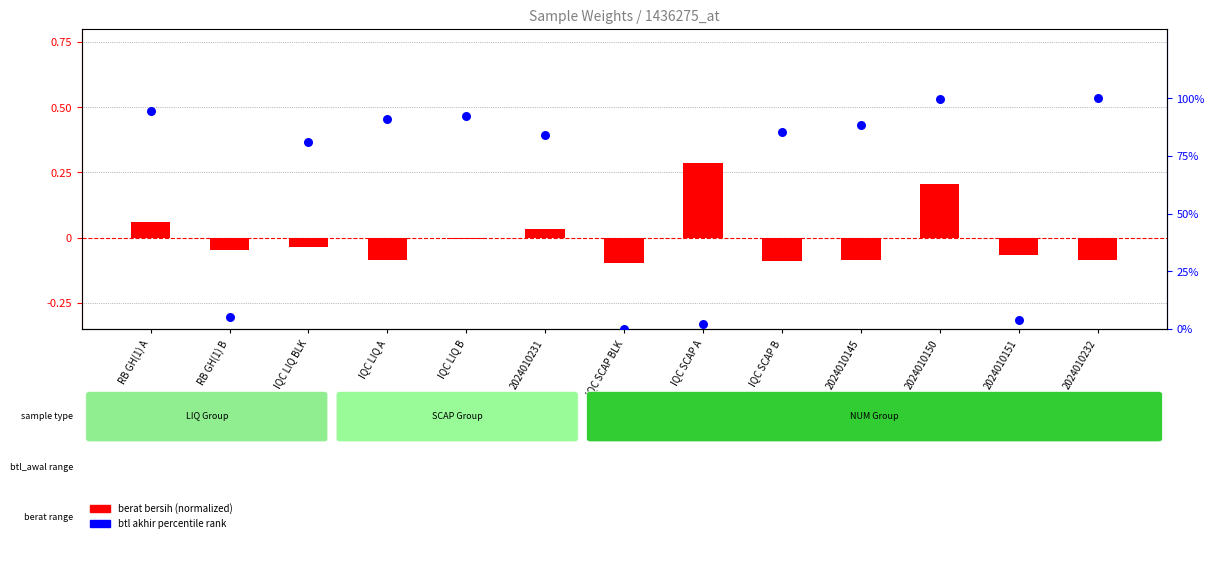

Is the value of berat bersih (normalized) at IQC LIQ A greater than the value of btl akhir (percentile rank) at RB GH(1) A?

No